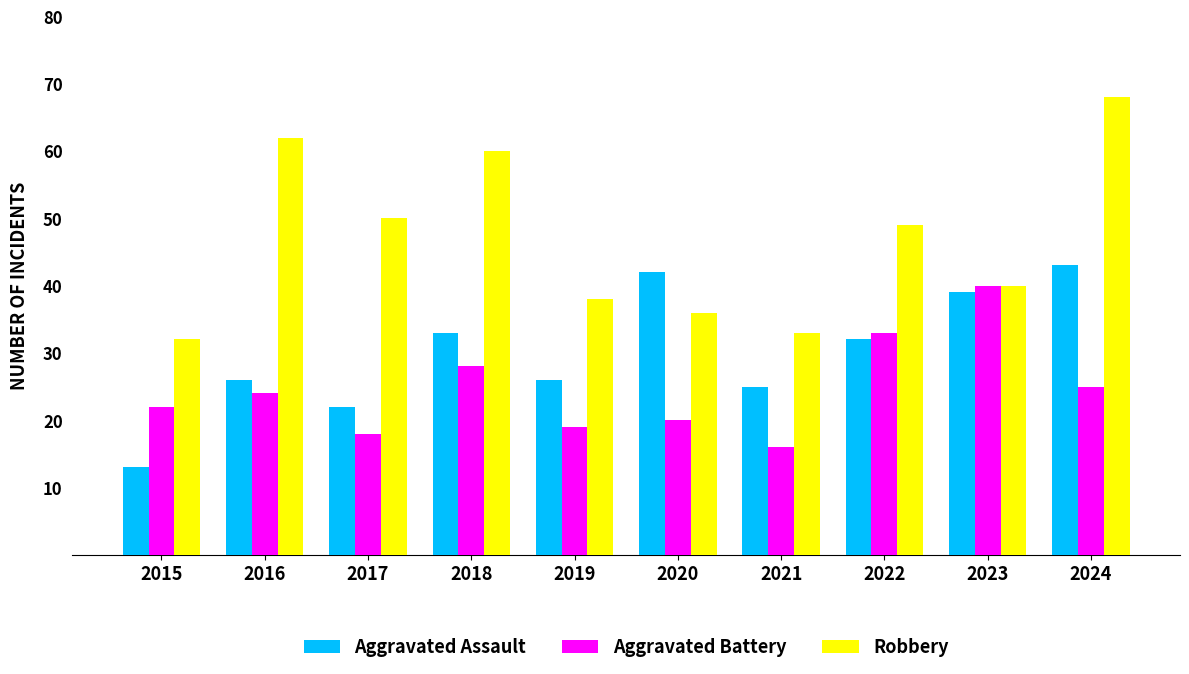

Reading left to right, transcribe all the data shown in this chart.

Aggravated Assault: 13	26	22	33	26	42	25	32	39	43
Aggravated Battery: 22	24	18	28	19	20	16	33	40	25
Robbery: 32	62	50	60	38	36	33	49	40	68